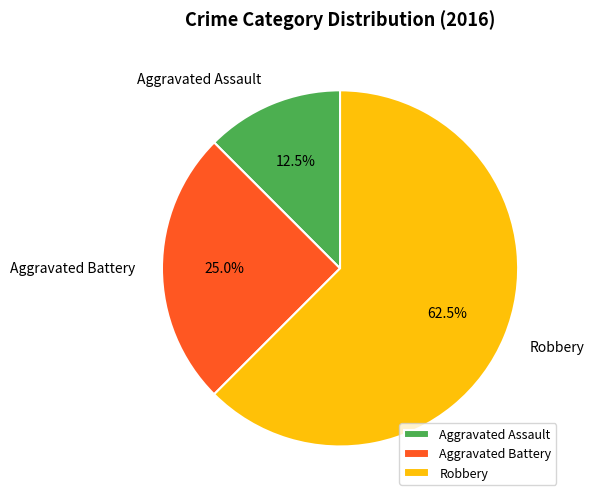

Combined, do Robbery and Aggravated Assault account for over 50%?

Yes